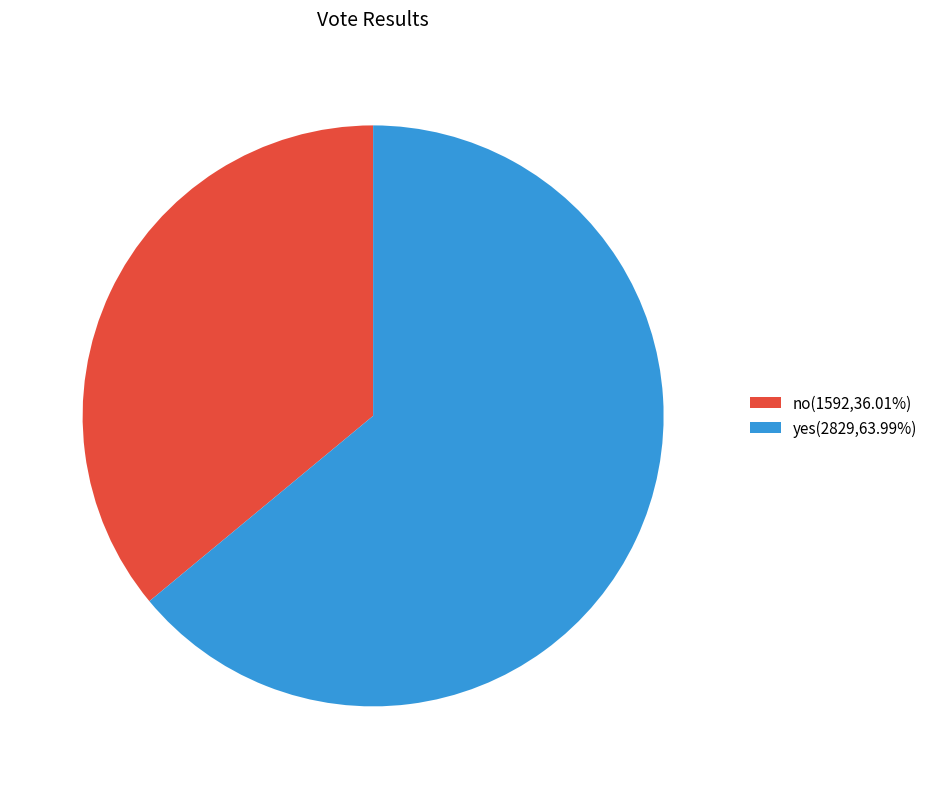

Is the sum of yes(2829,63.99%) and no(1592,36.01%) greater than half?

Yes